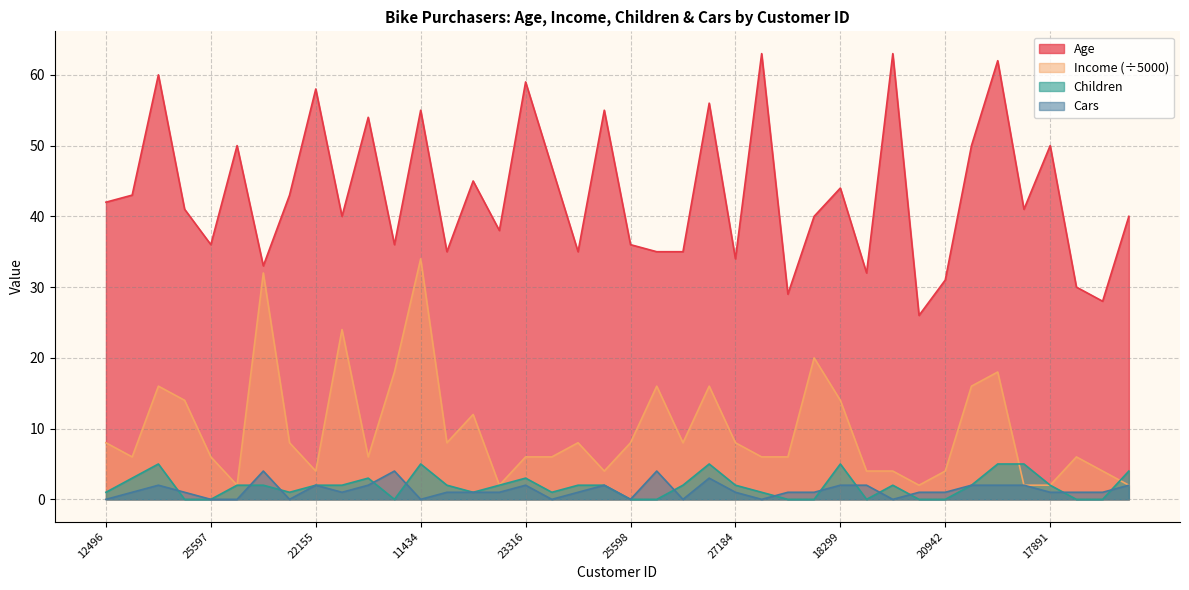

Between 19364 and 20870, which series saw the biggest shift?

Income